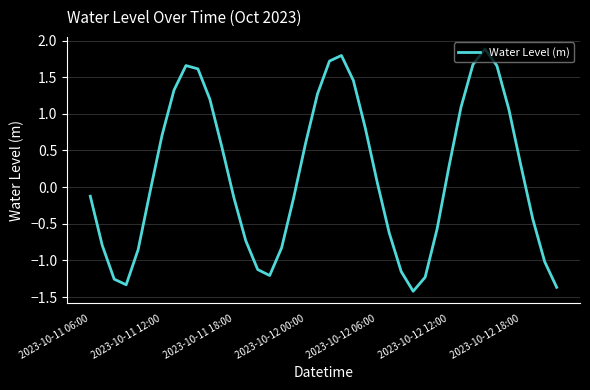

What is the difference between the maximum and minimum values?

3.3